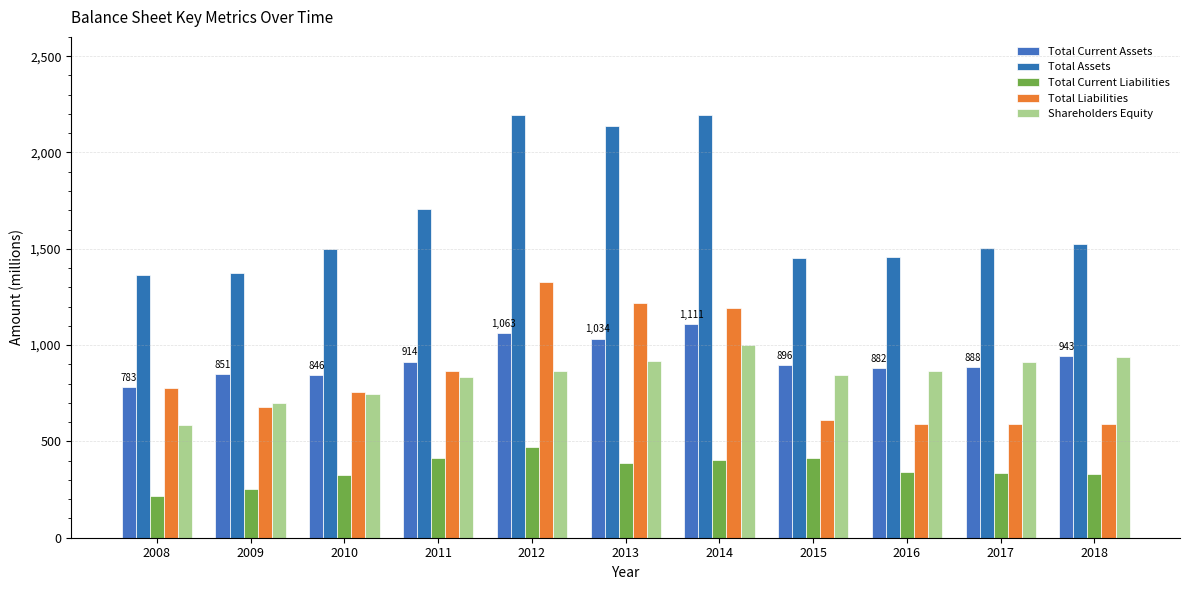

Reading left to right, extract all data points from this chart.

Total Current Assets: 783	851	846	914	1063	1034	1111	896	882	888	943
Total Assets: 1362	1376	1500	1704	2196	2137	2194	1454	1456	1504	1525
Total Current Liabilities: 218	254	325	416	473	389	402	412	341	335	333
Total Liabilities: 777	679	754	868	1330	1217	1193	609	590	590	588
Shareholders Equity: 585	697	746	835	866	920	1001	845	866	914	936